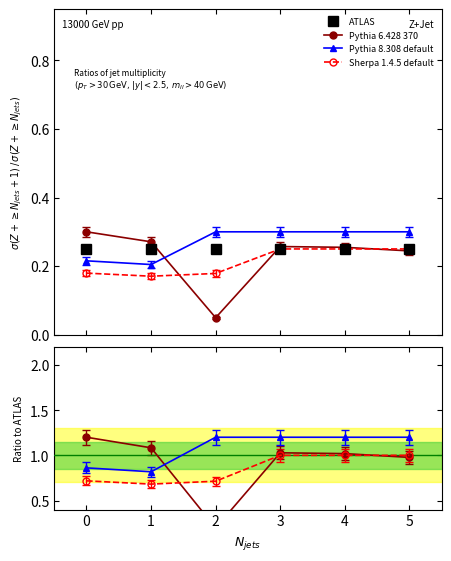

Read the Pythia 6.428 370 value at 5.

1.0